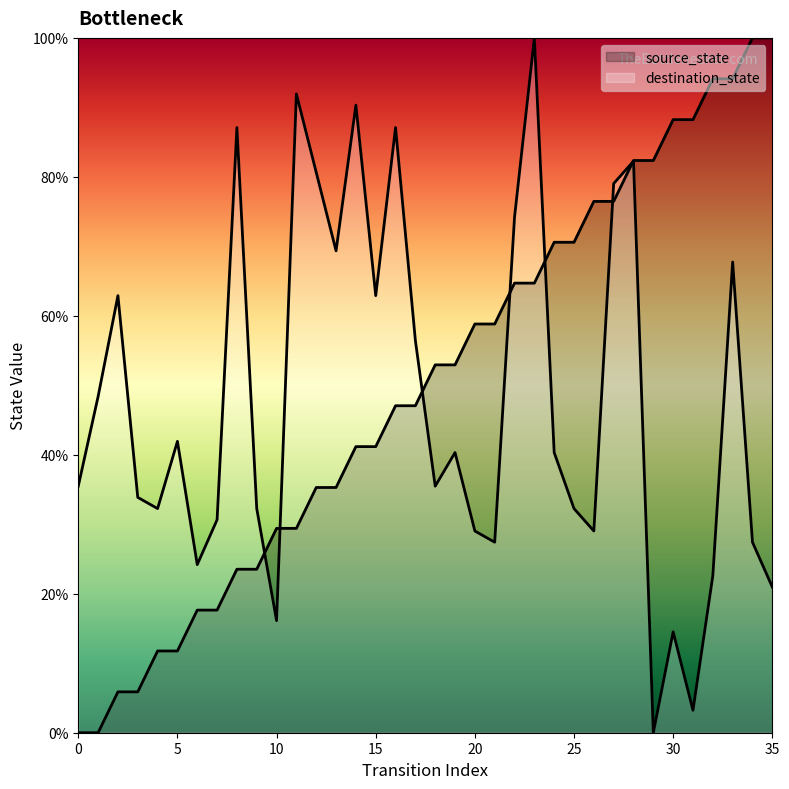

Which series has the widest spread of values?

source_state